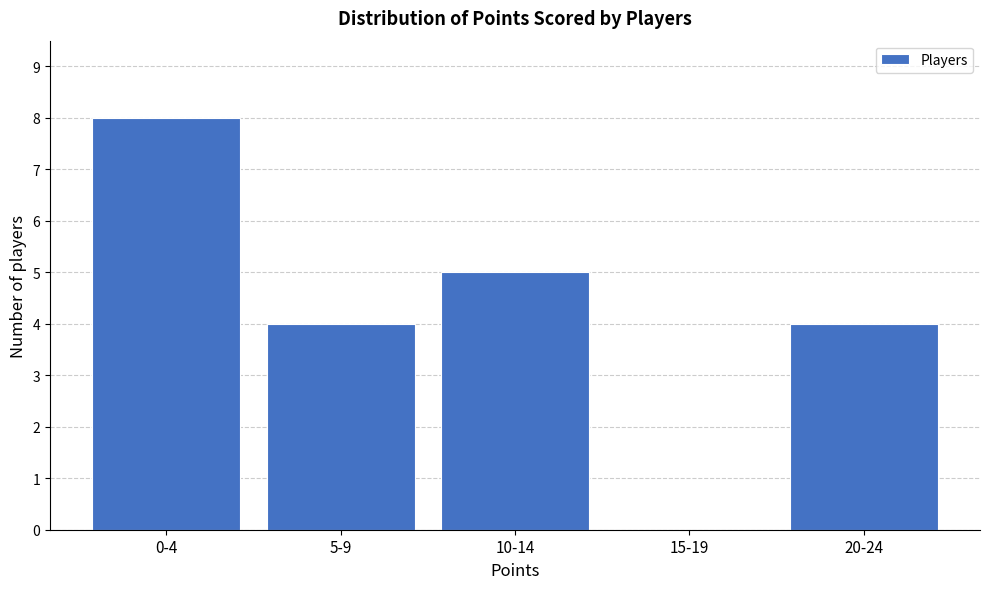

Reading left to right, transcribe all the data shown in this chart.

0-4=8	5-9=4	10-14=5	15-19=0	20-24=4